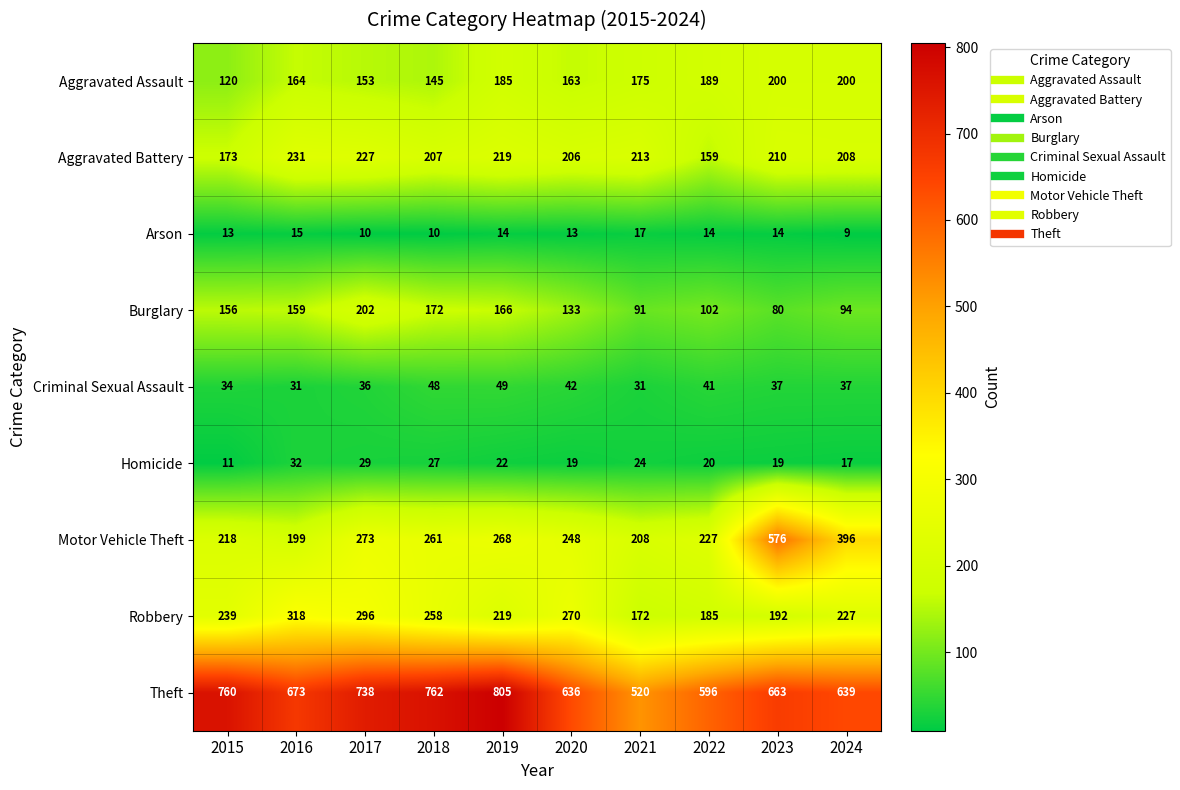

What is the maximum value shown in the chart?

805